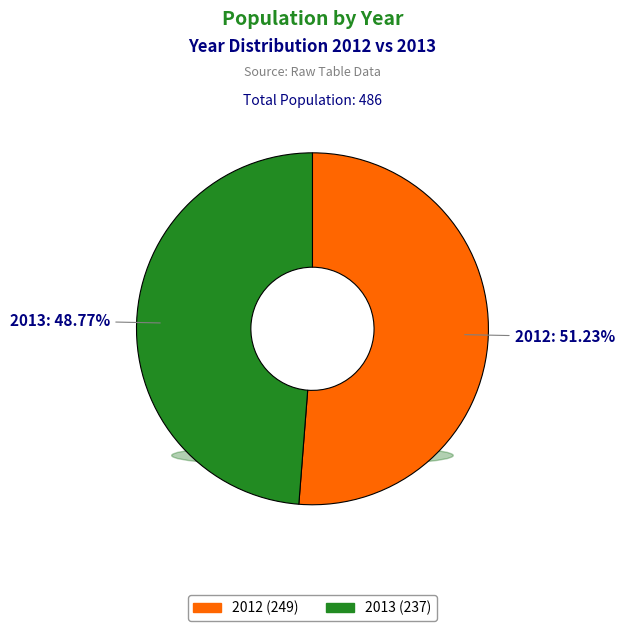

Approximately how many times larger is the value at 2013 compared to 2012?

1.0